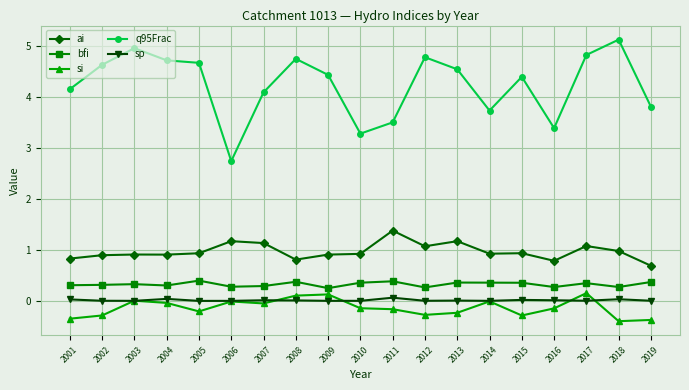

At how many categories does at least one series exceed 3?

18